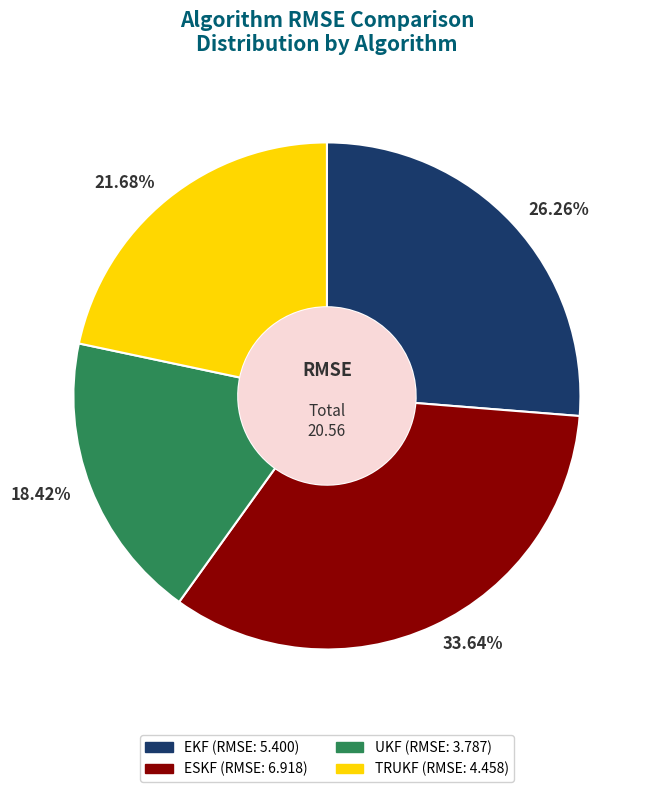

Combined, do EKF and UKF account for over 50%?

No